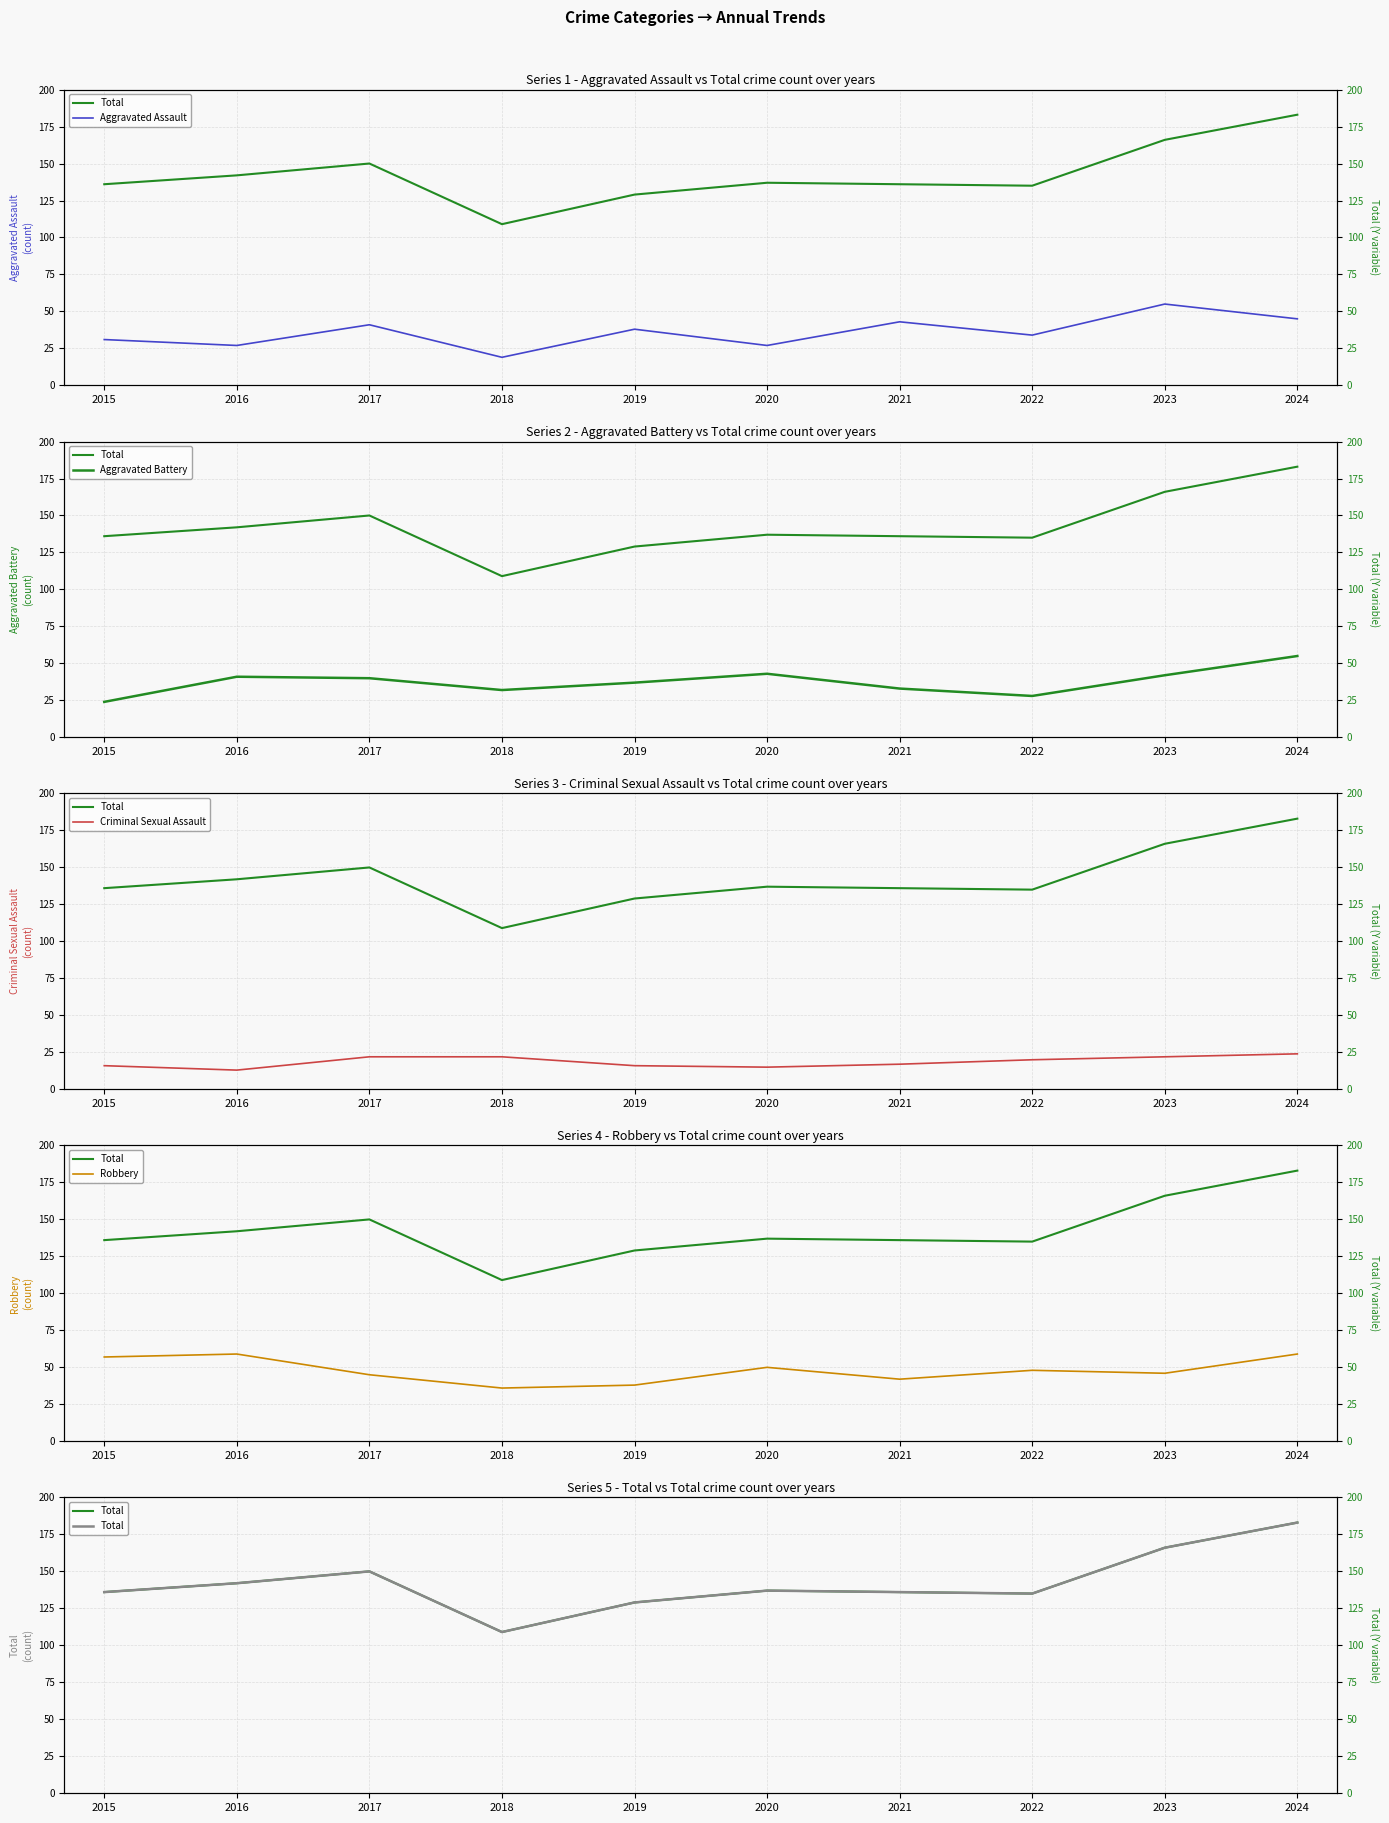

How many lines are shown in the chart?

5